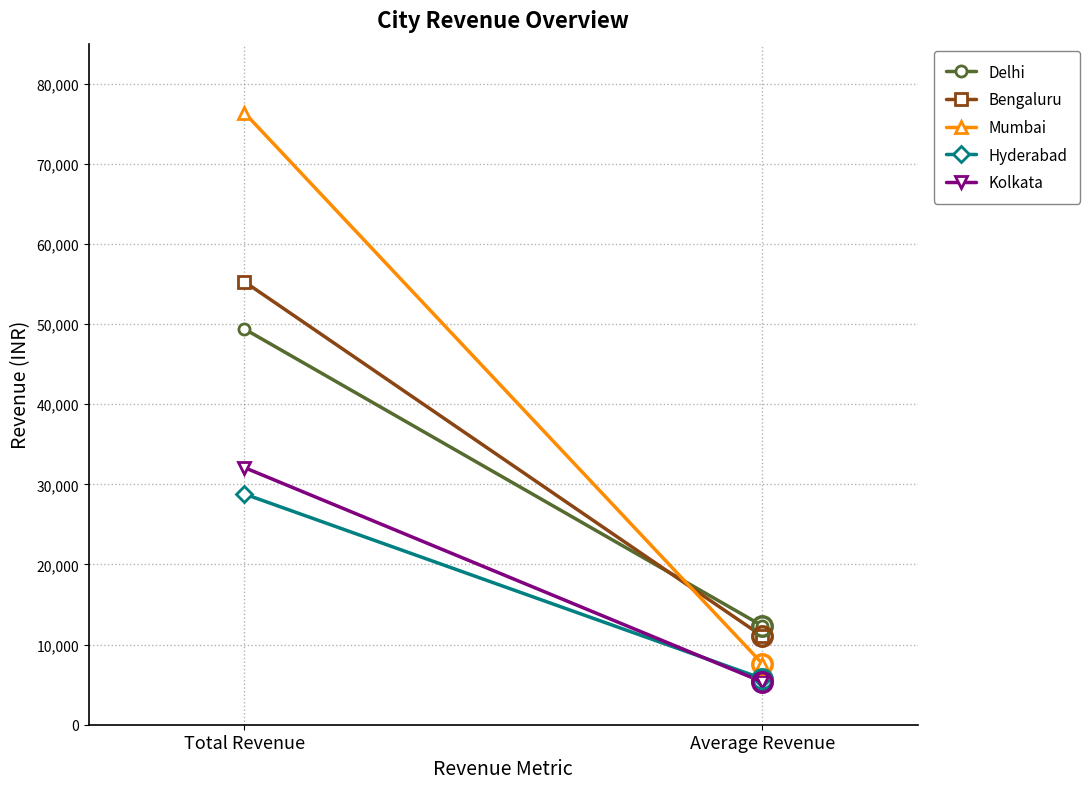

Reading right to left, transcribe all the data shown in this chart.

Delhi: Average Revenue=12350	Total Revenue=49400
Bengaluru: Average Revenue=11060	Total Revenue=55300
Mumbai: Average Revenue=7640	Total Revenue=76400
Hyderabad: Average Revenue=5760	Total Revenue=28800
Kolkata: Average Revenue=5350	Total Revenue=32100